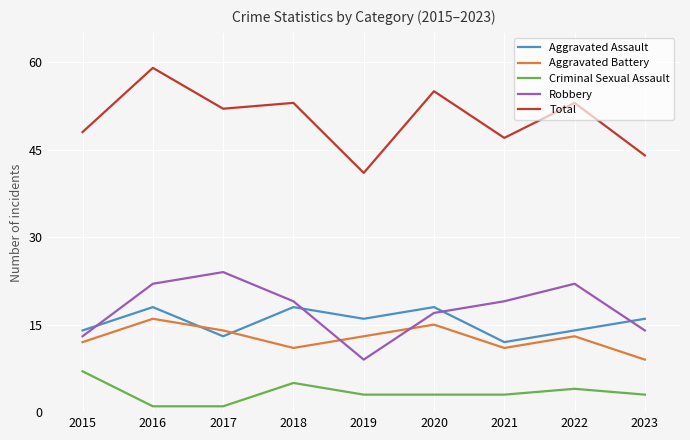

Reading left to right, list all the values displayed in this chart.

Aggravated Assault: 14	18	13	18	16	18	12	14	16
Aggravated Battery: 12	16	14	11	13	15	11	13	9
Criminal Sexual Assault: 7	1	1	5	3	3	3	4	3
Robbery: 13	22	24	19	9	17	19	22	14
Total: 48	59	52	53	41	55	47	53	44